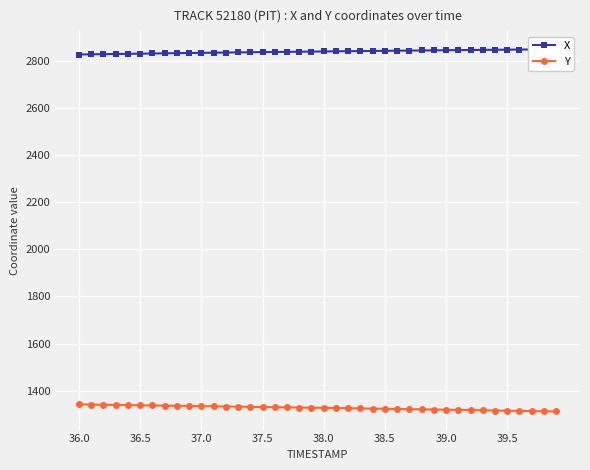

True or false: Y has a value of 1334.9 at 37.0.

True